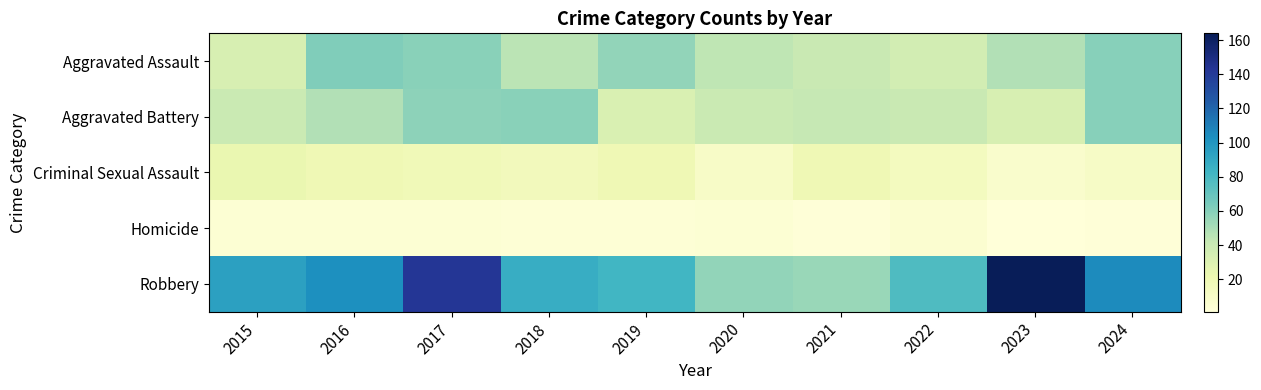

At which category is the sum across all series the highest?

2017